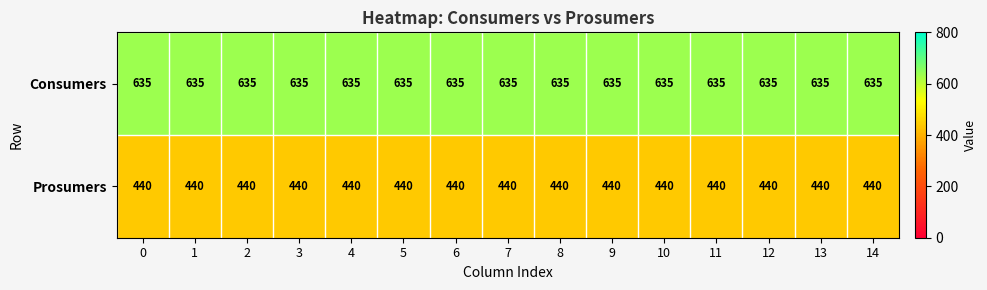

At how many categories does at least one series exceed 624?

15